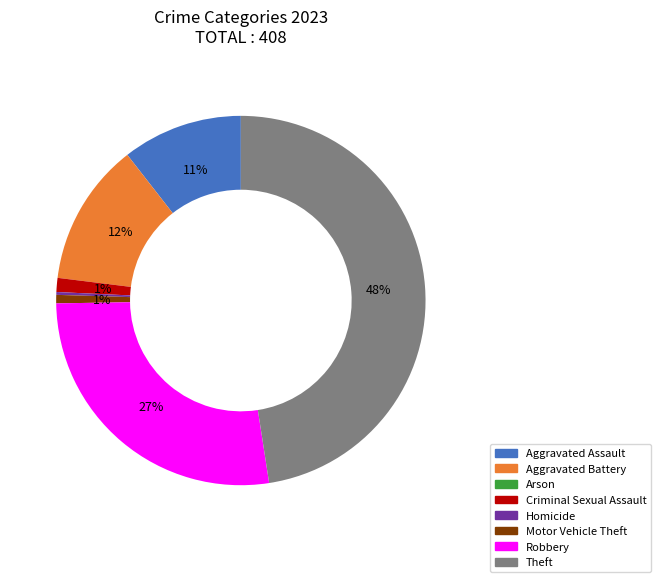

What percentage is the Theft slice, to the nearest percent?

48%